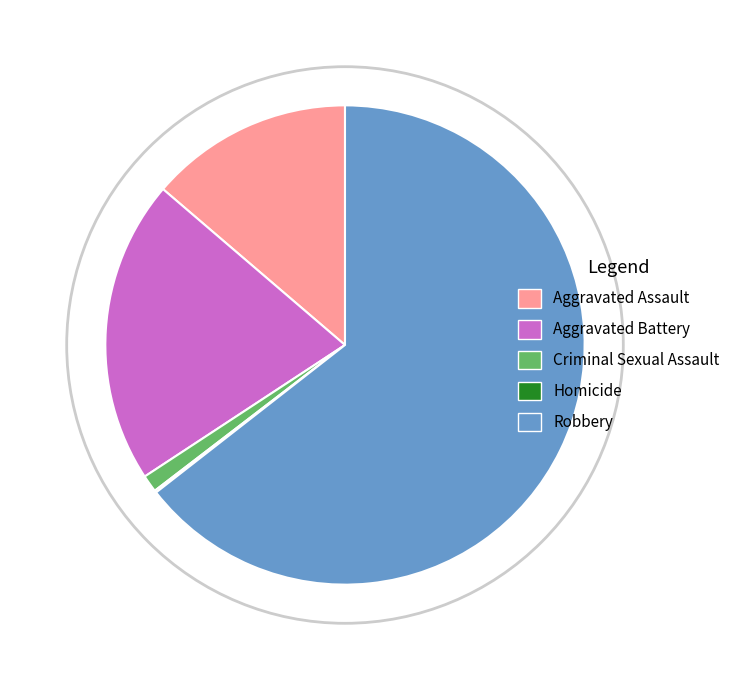

Count the number of slices in the pie.

5